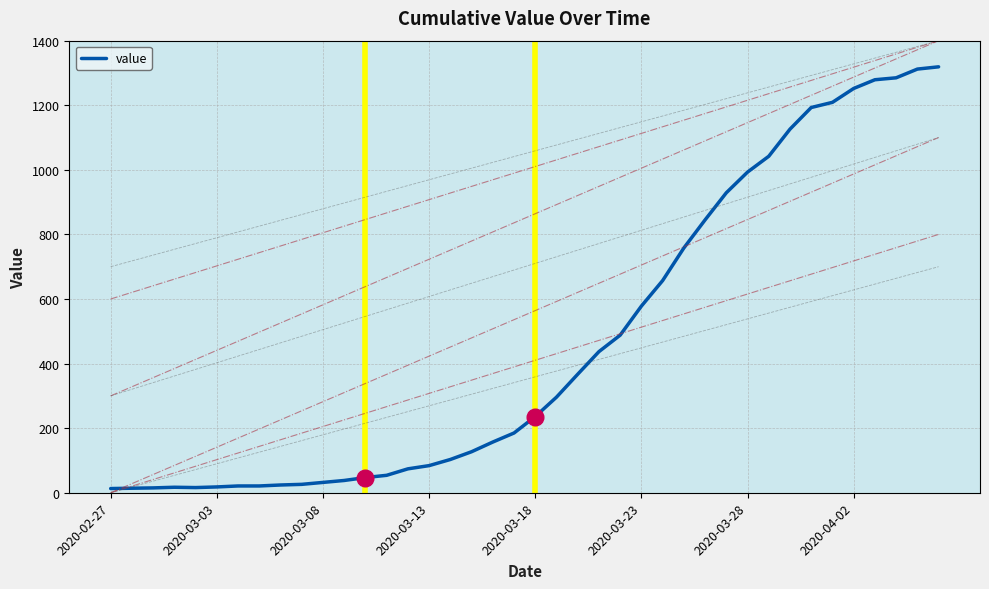

What is the difference between the maximum and minimum values?

1306